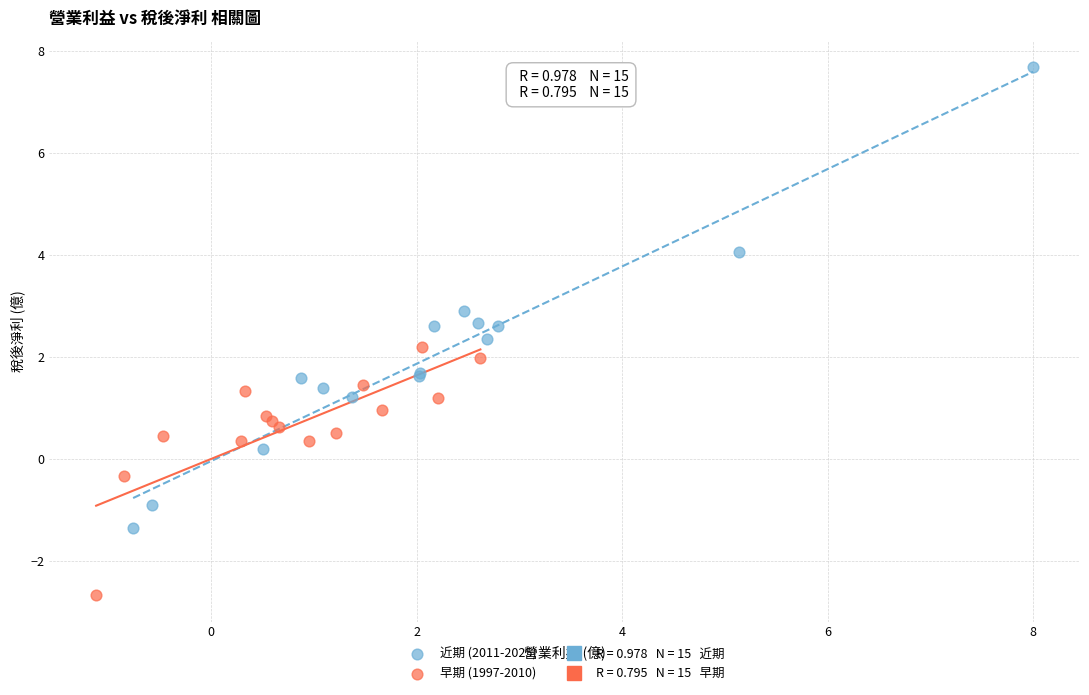

Which series has the largest Y range (max minus min)?

近期 (2011-2025)